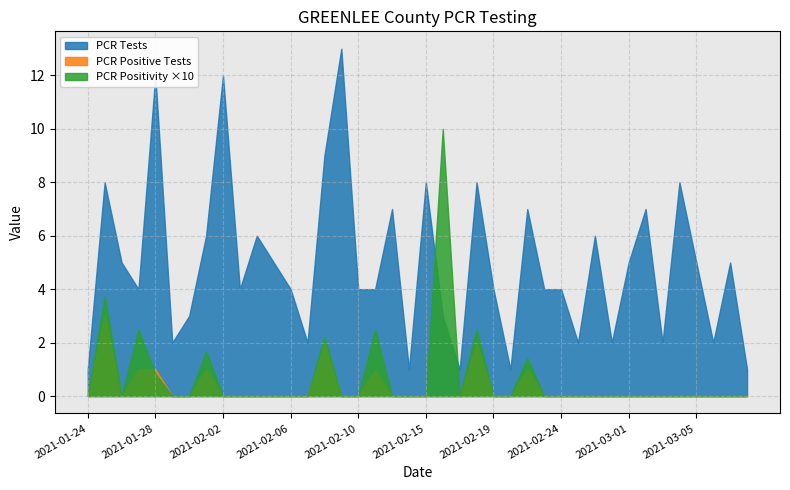

Rank the series by their maximum value, from highest to lowest.

PCR Tests, PCR Positivity ×10, PCR Positive Tests